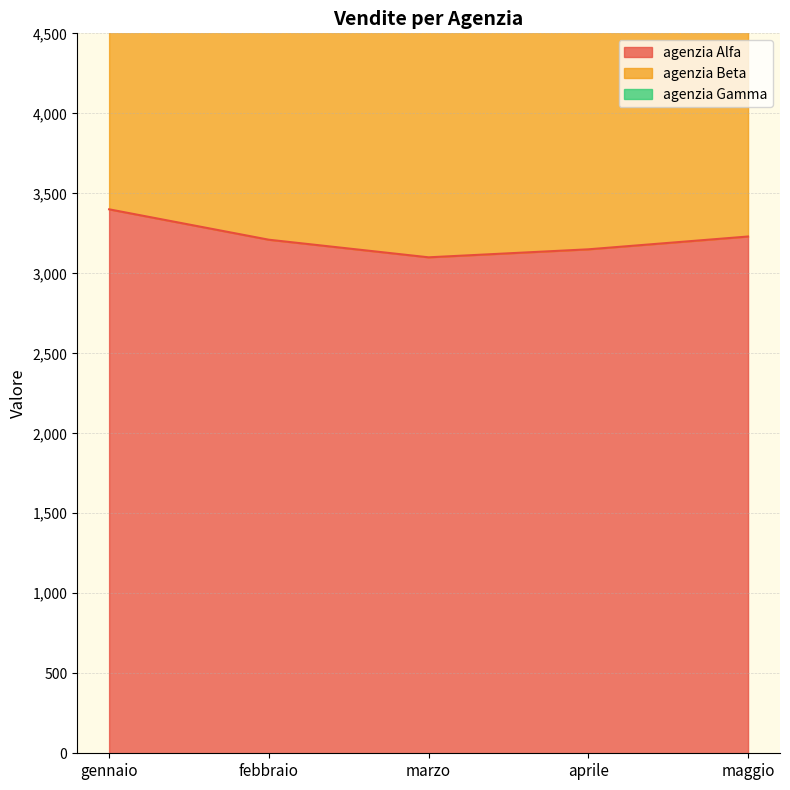

Which category has the highest value in the agenzia Alfa series?

gennaio